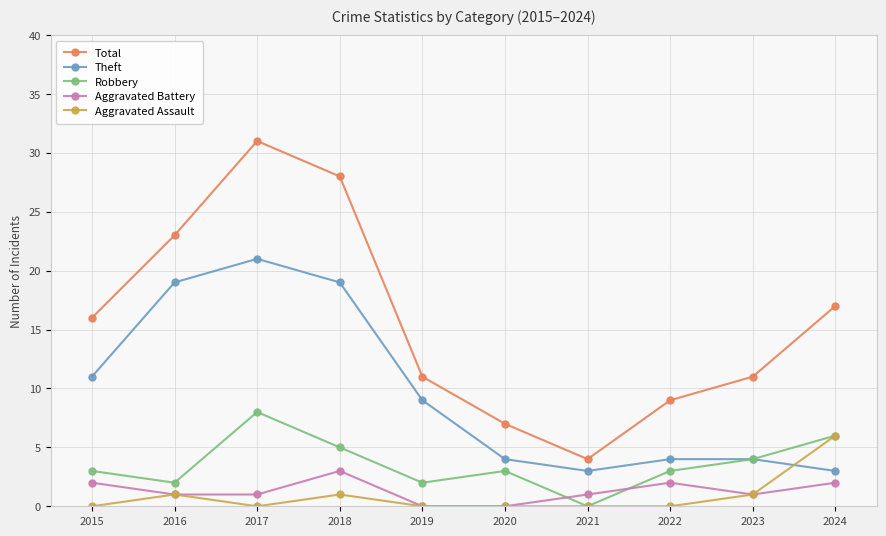

Rank the series by their maximum value, from lowest to highest.

Aggravated Battery, Aggravated Assault, Robbery, Theft, Total